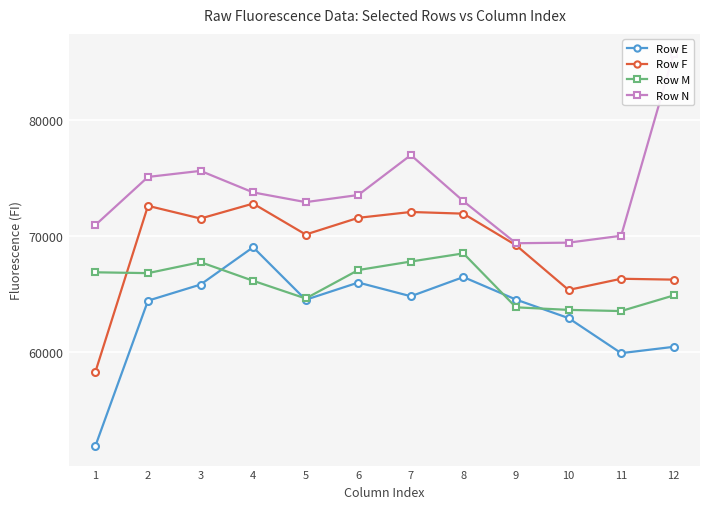

Where is the first local minimum for Row N?

5